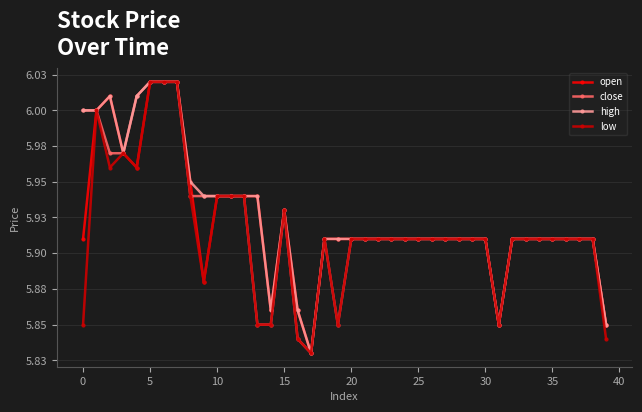

What is the label of the 19th point from the right?

21